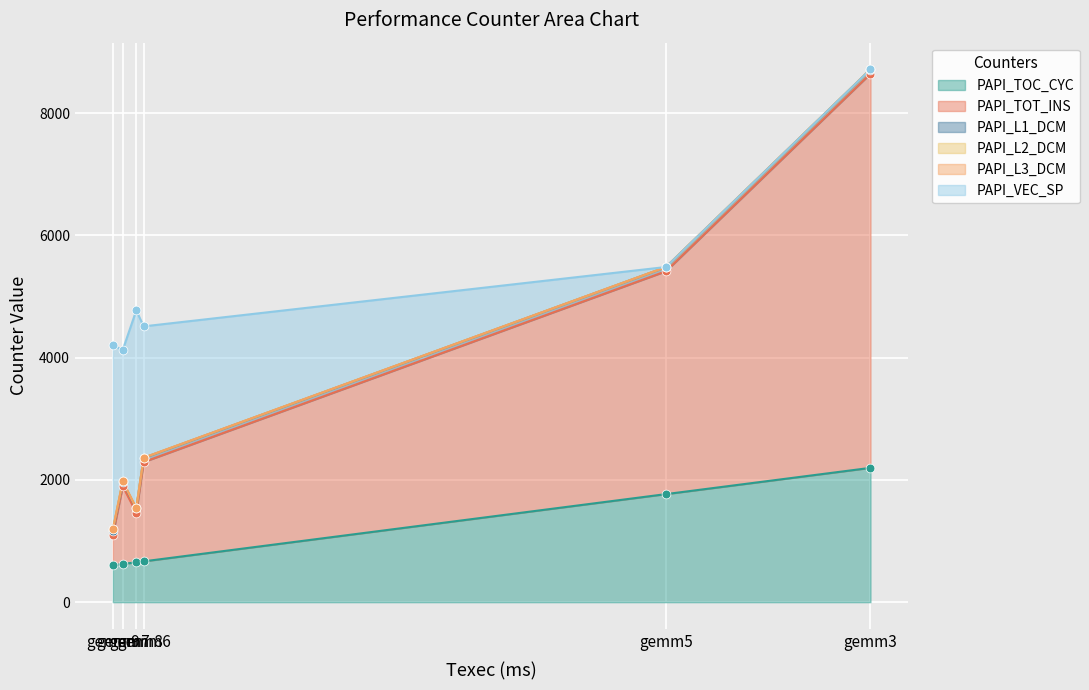

Is the value of PAPI_L1_DCM at gemm9 greater than the value of PAPI_L3_DCM at gemm5?

Yes